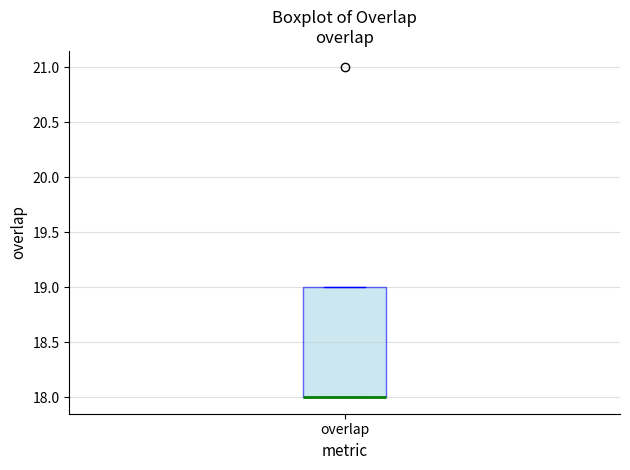

Read this box plot against the y-axis: the position of the median line, the range covered by the box, and the ends of both whiskers. The values are not printed on the chart, so give them approximately, as read against the axis.

median 18 (drawn on the box's lower edge), box 18 to 19, whiskers 18 to 19